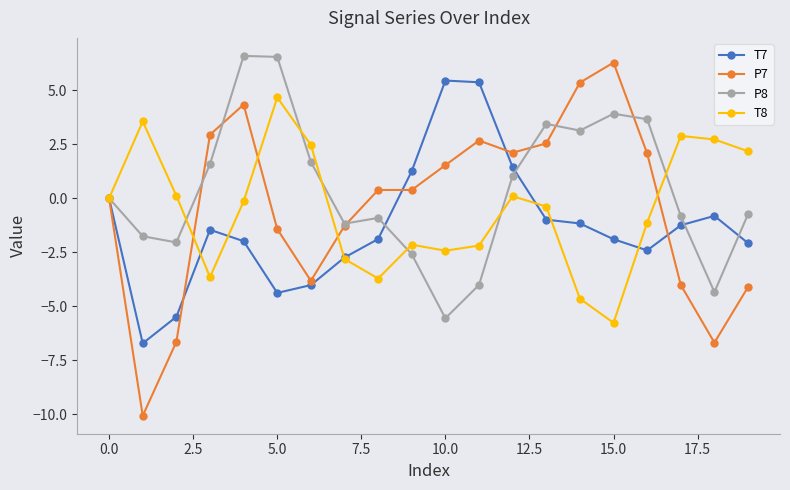

Which series has the largest total across all categories?

P8